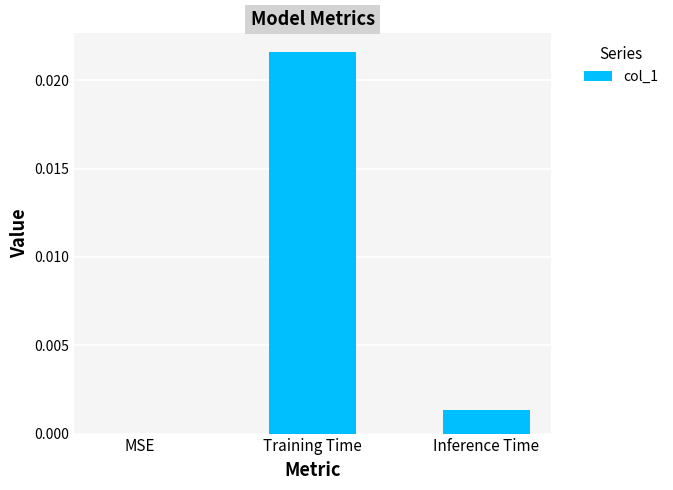

At which category does the chart reach its peak across all series?

Training Time